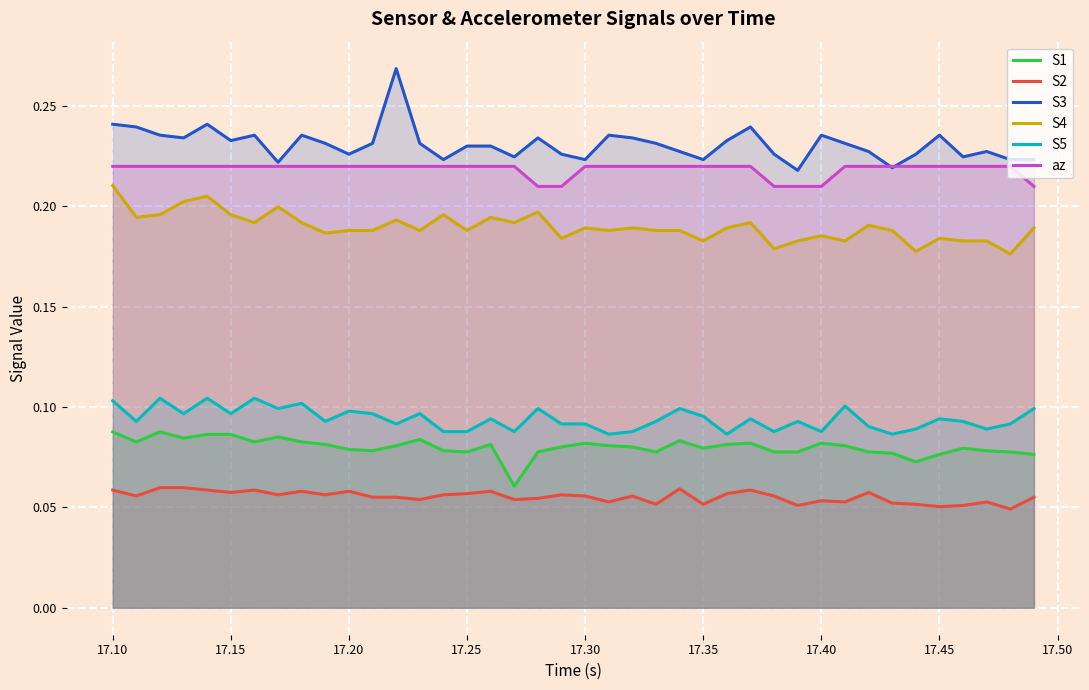

Is it true that S4 equals 0.3 at 17.45?

False